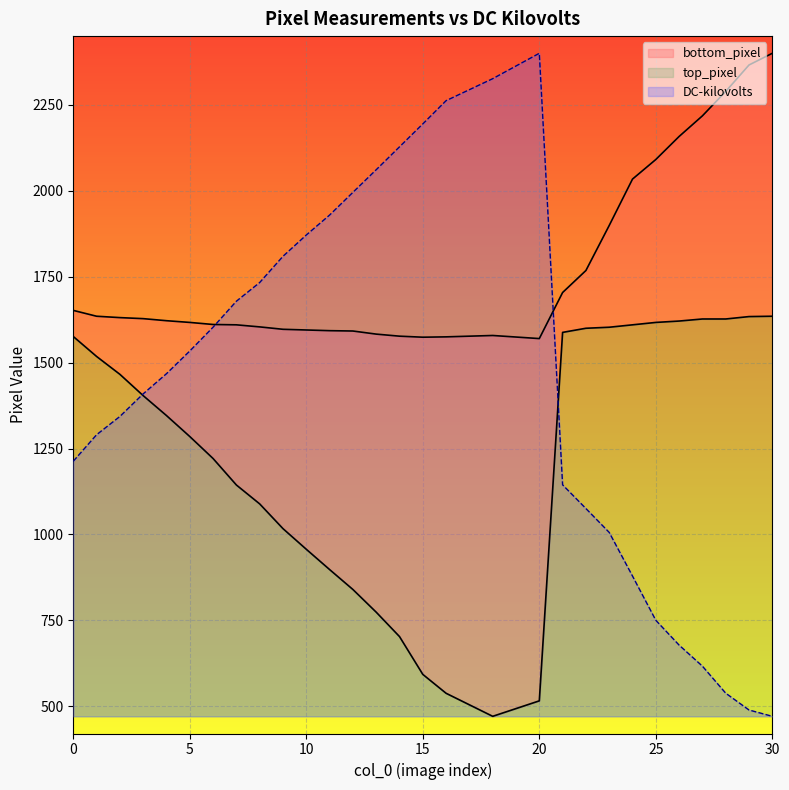

How many lines are shown in the chart?

3